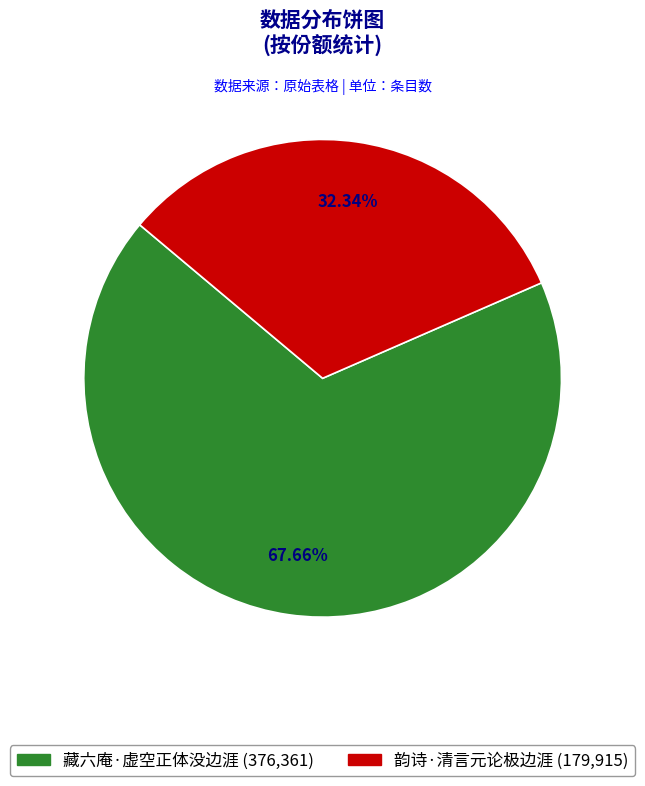

Approximately how many times larger is the value at 韵诗·清言元论极边涯 compared to 藏六庵·虚空正体没边涯?

0.5